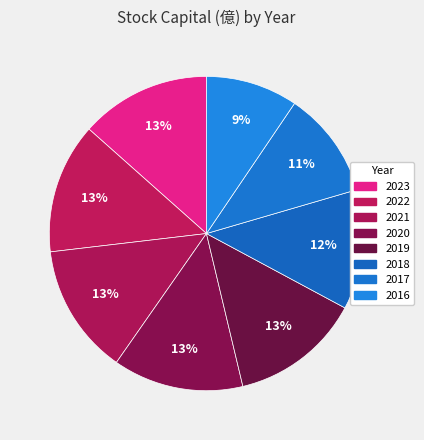

Is 2023 the majority of the pie?

No